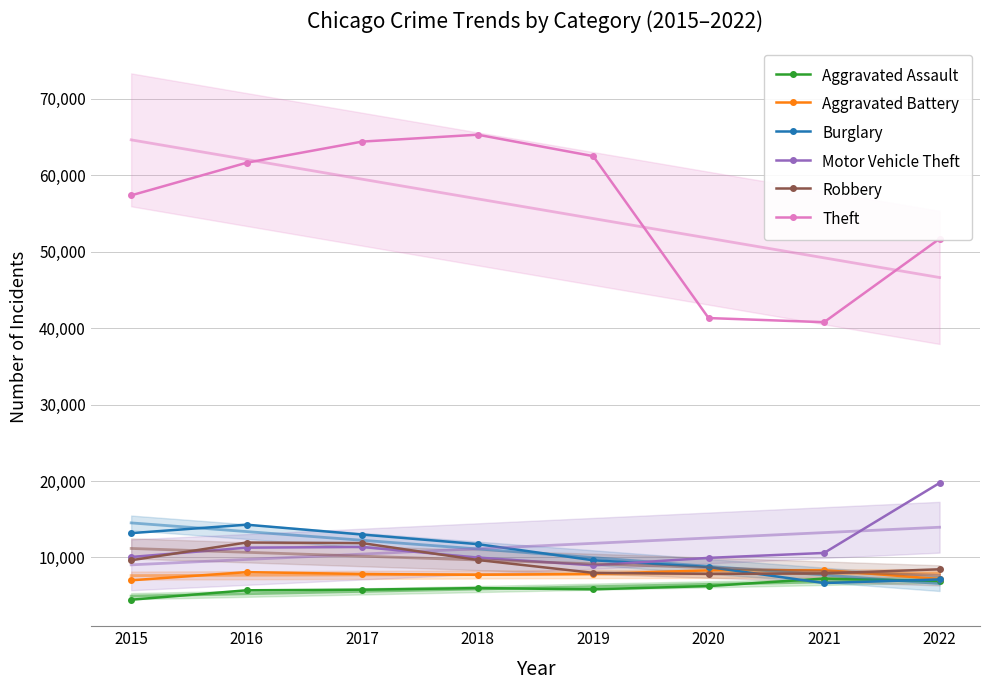

Reading left to right, what are all the values shown in this chart?

Aggravated Assault: 4480	5712	5793	6001	5840	6263	7243	6925
Aggravated Battery: 7018	8085	7845	7735	7857	8319	8347	7184
Burglary: 13184	14289	13001	11746	9639	8756	6658	7136
Motor Vehicle Theft: 10068	11286	11380	9983	8977	9952	10595	19746
Robbery: 9638	11960	11880	9679	7994	7856	7920	8457
Theft: 57350	61618	64380	65283	62483	41307	40769	51675